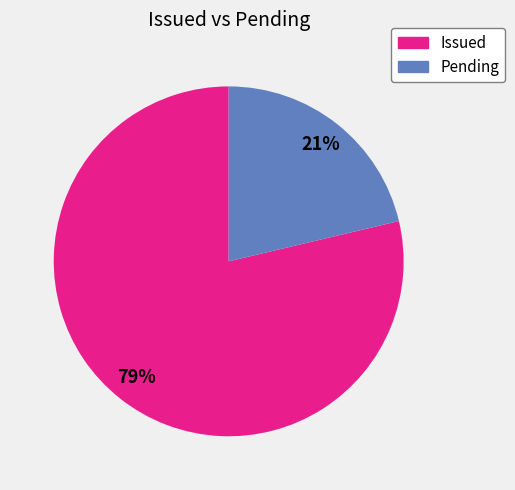

To the nearest percent, what is the average slice percentage?

50%